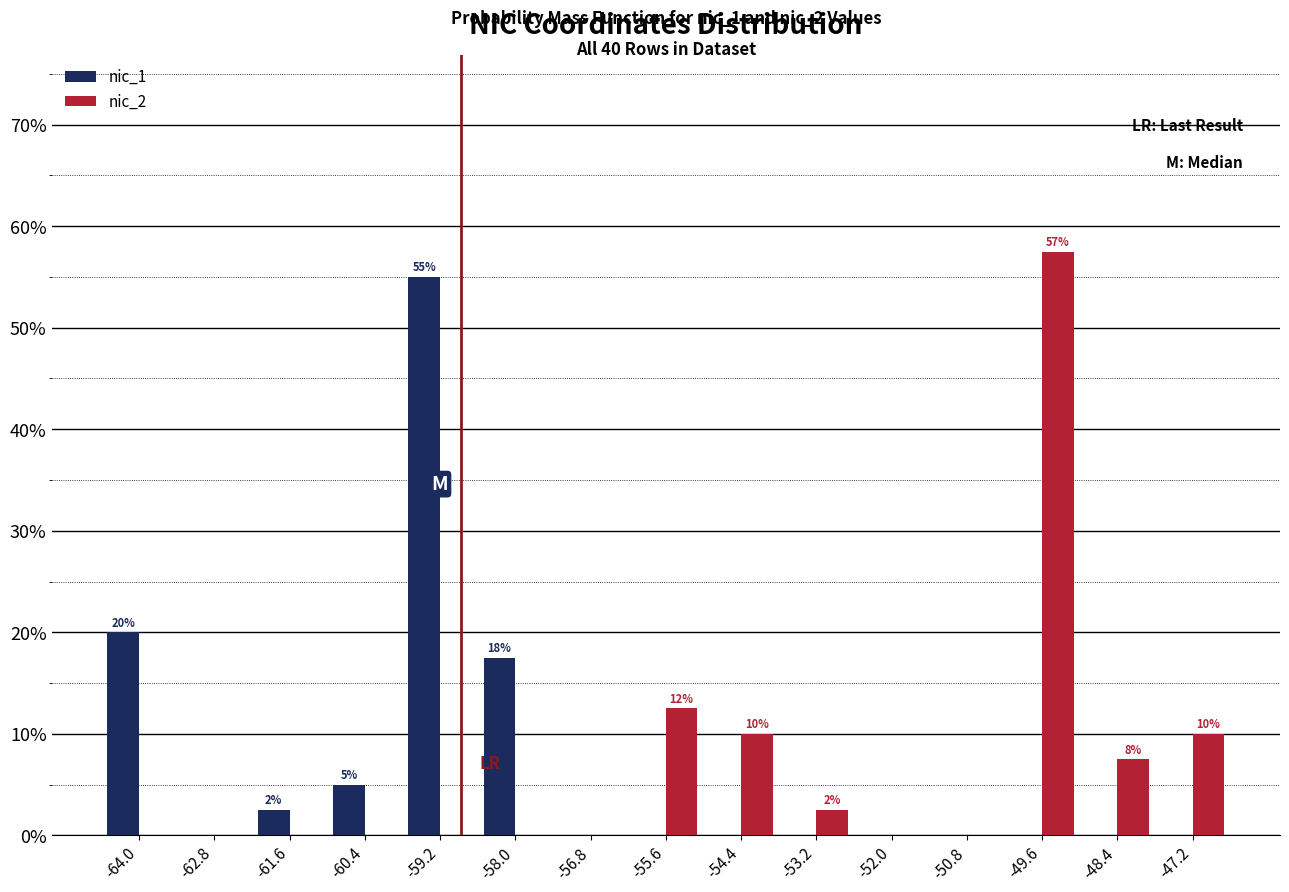

In the nic_1 series, which range on the x-axis has the tallest bar?

-59.8 to -58.6